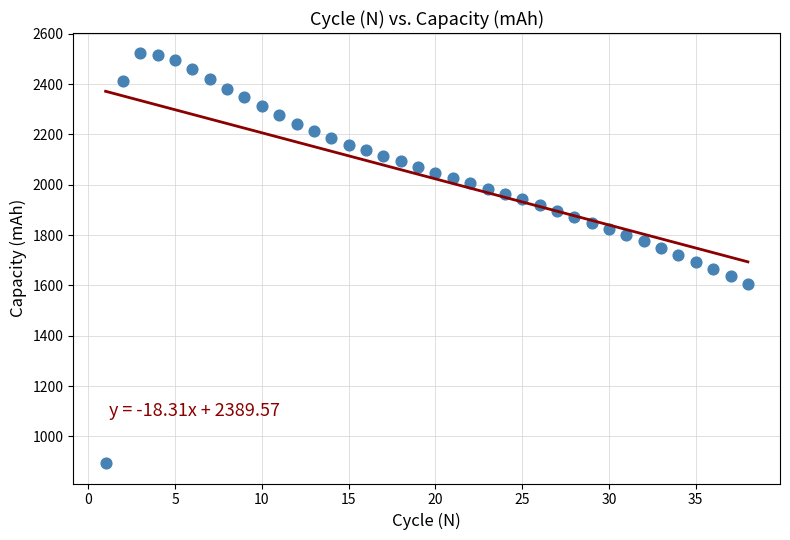

What is the range of X values (max minus min)?

37.0